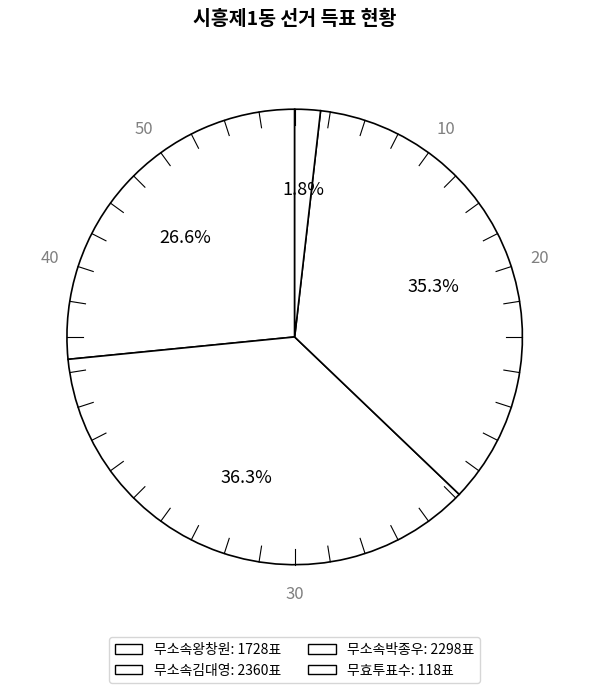

What is the change in value from 무소속왕창원 to 무소속박종우?

+570